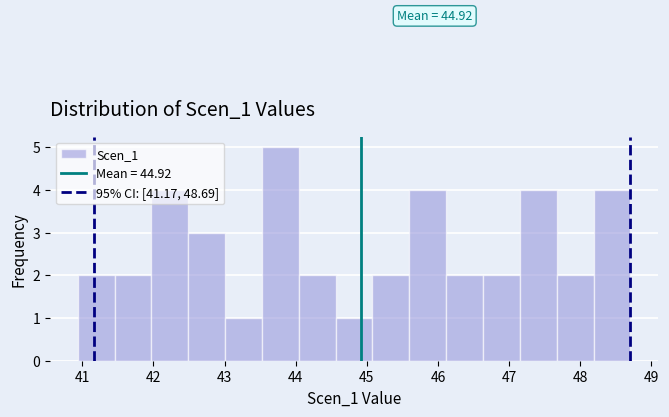

Over which range of the x-axis is the bar tallest?

43.5 to 44.0